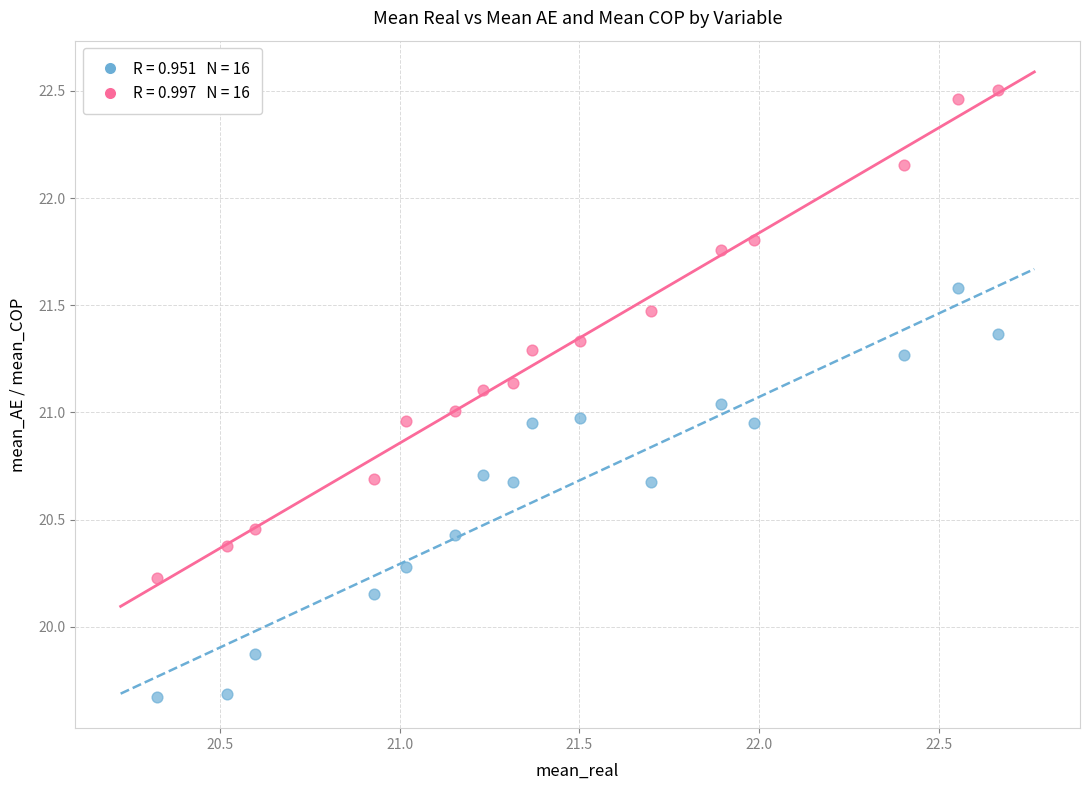

Across all data points, what is the range of Y values (max minus min)?

2.8